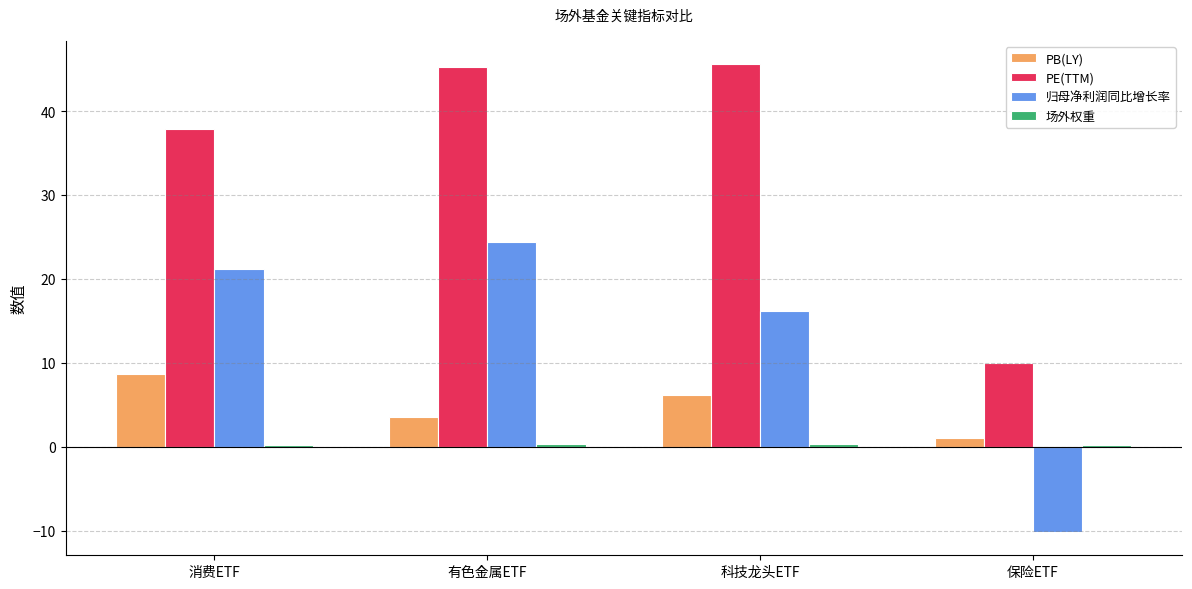

Which series has the widest spread of values?

PE(TTM)